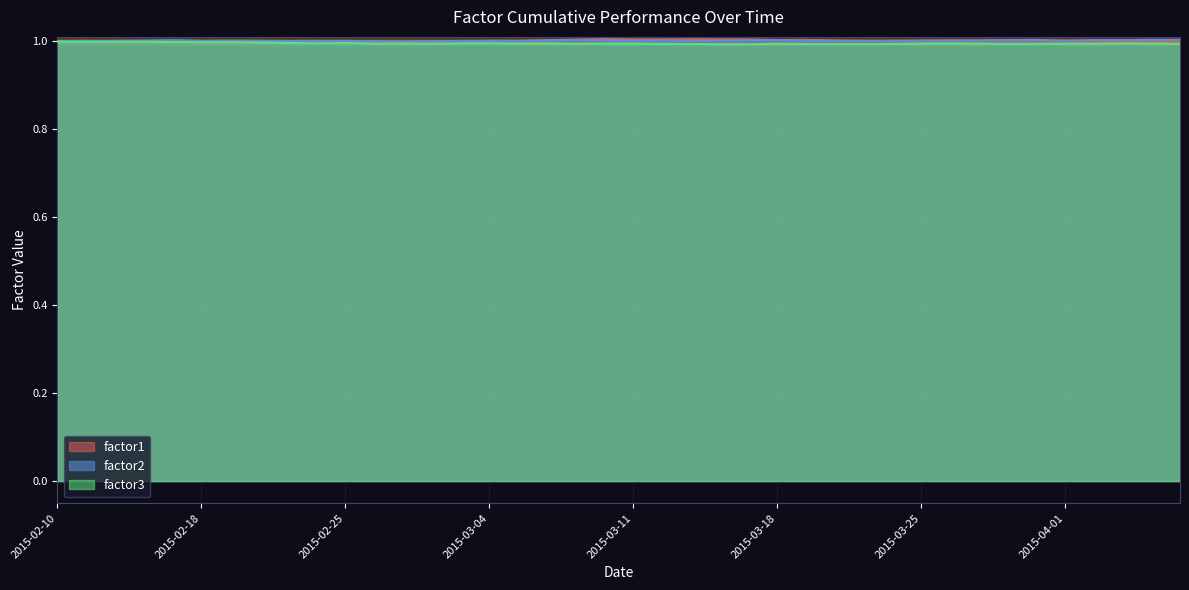

What is the label of the 19th point from the left?

2015-03-09